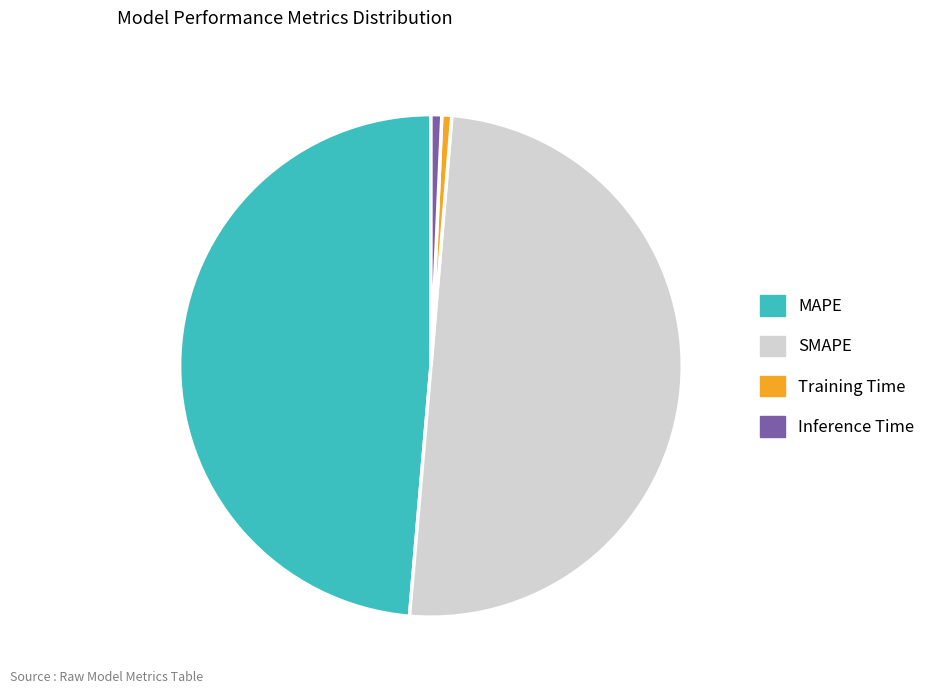

How many segments does this pie chart have?

4